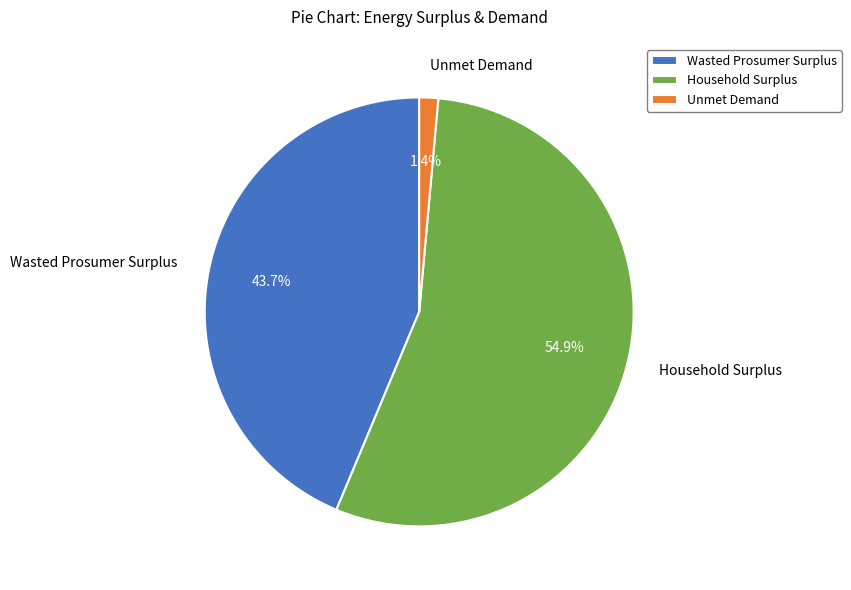

Between Unmet Demand and Household Surplus, which is larger?

Household Surplus